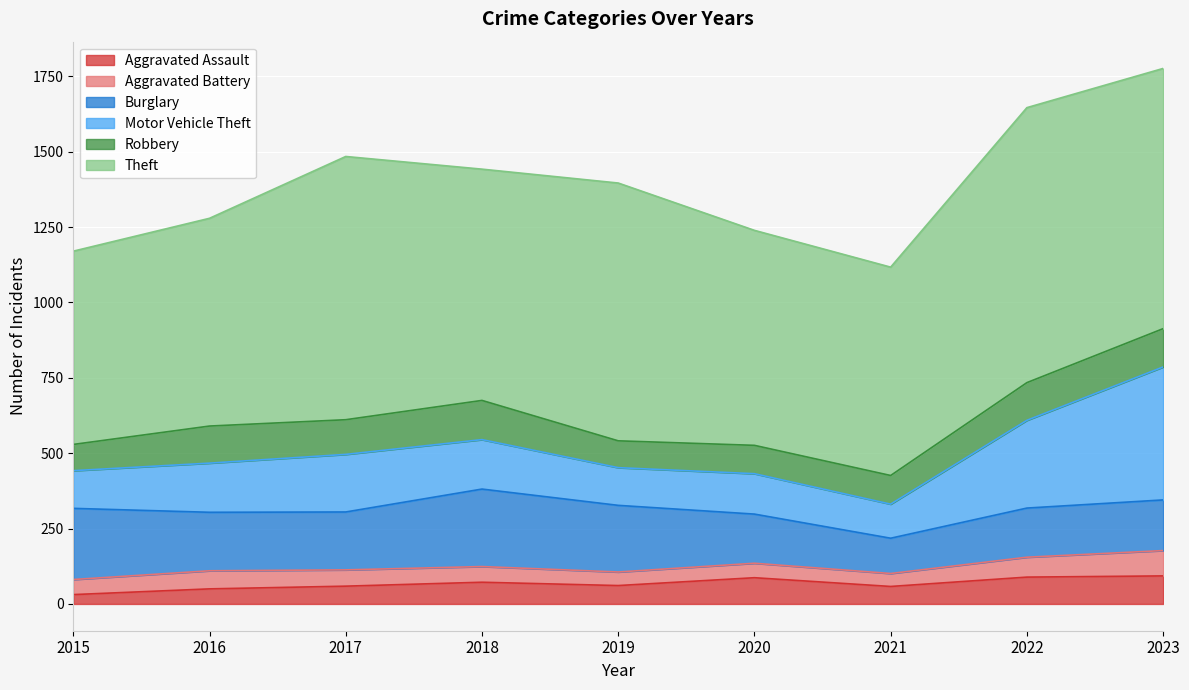

At which category does the chart reach its peak across all series?

2022